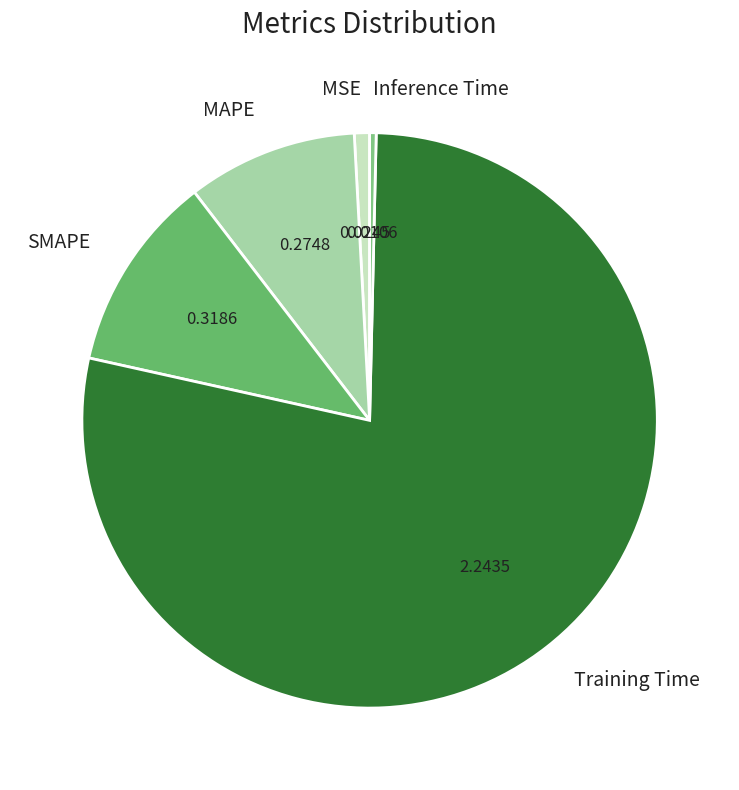

Is there any slice that represents more than half of the pie?

Yes